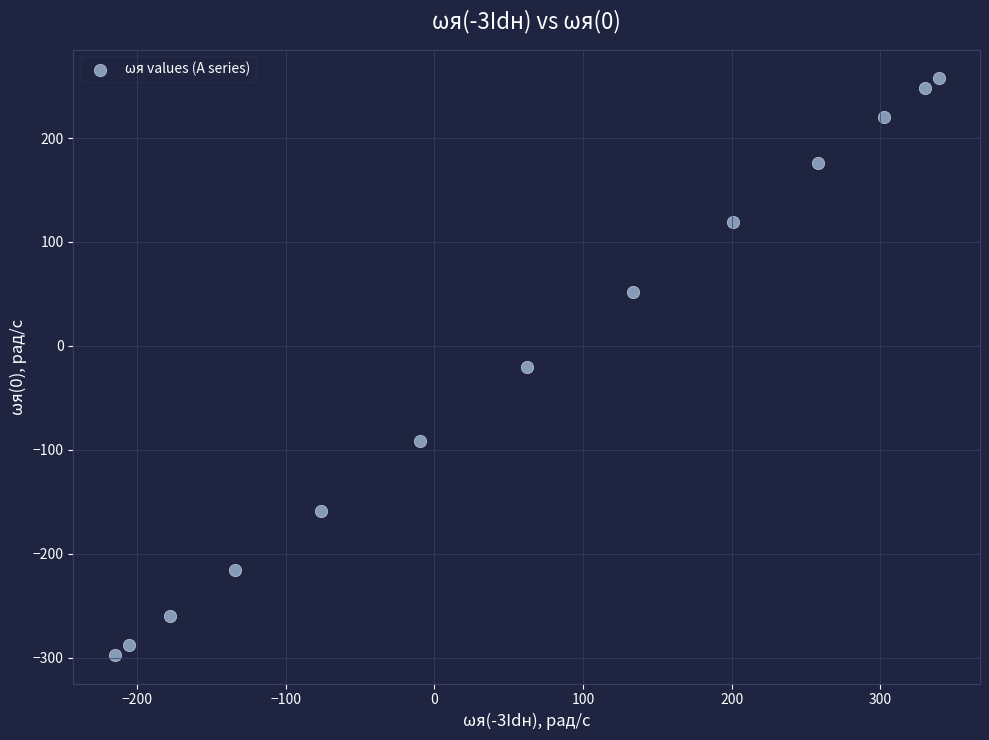

What is the range of Y values (max minus min)?

554.4